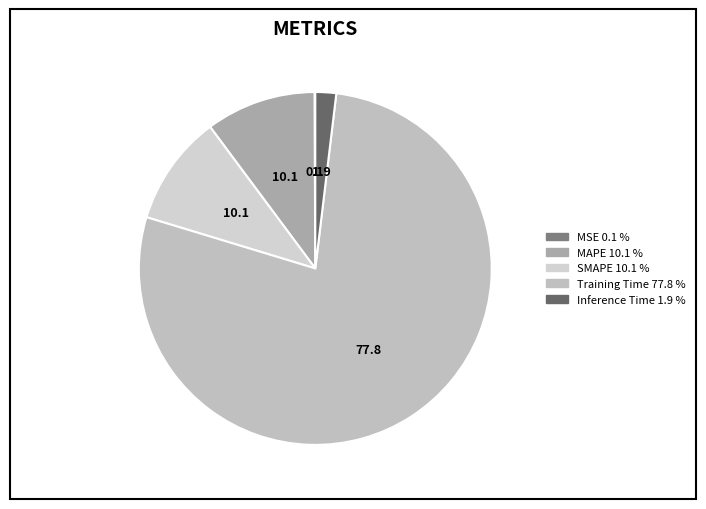

True or false: Training Time accounts for 78% of the total.

True